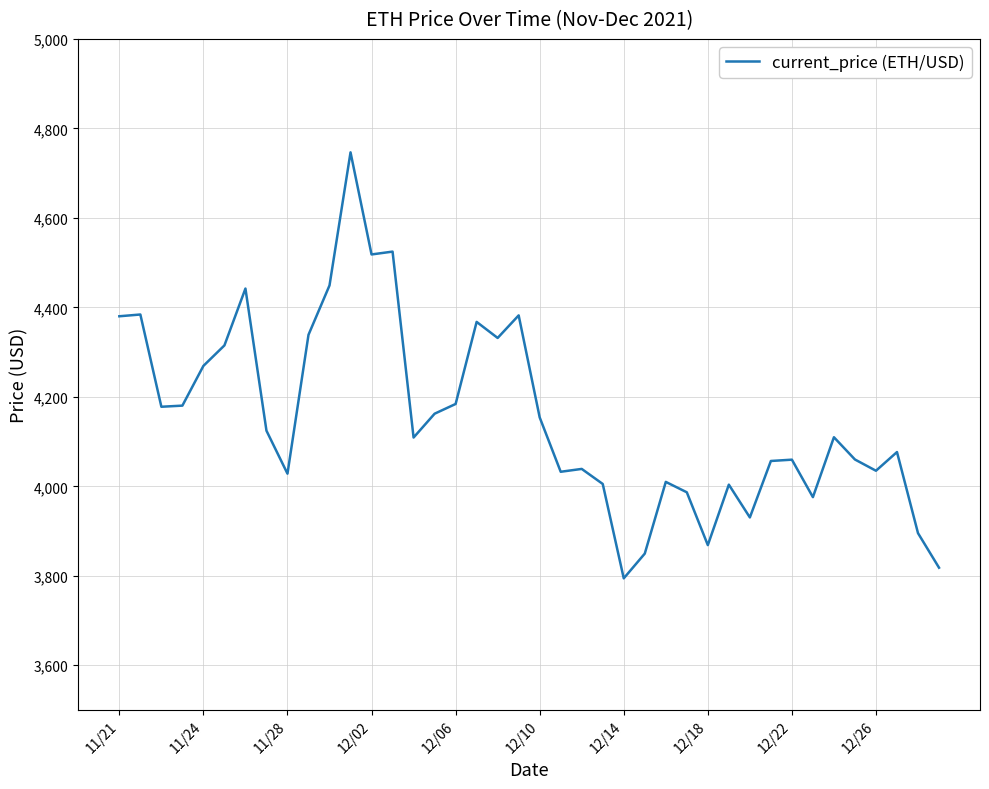

What is the maximum value shown in the chart?

4746.4